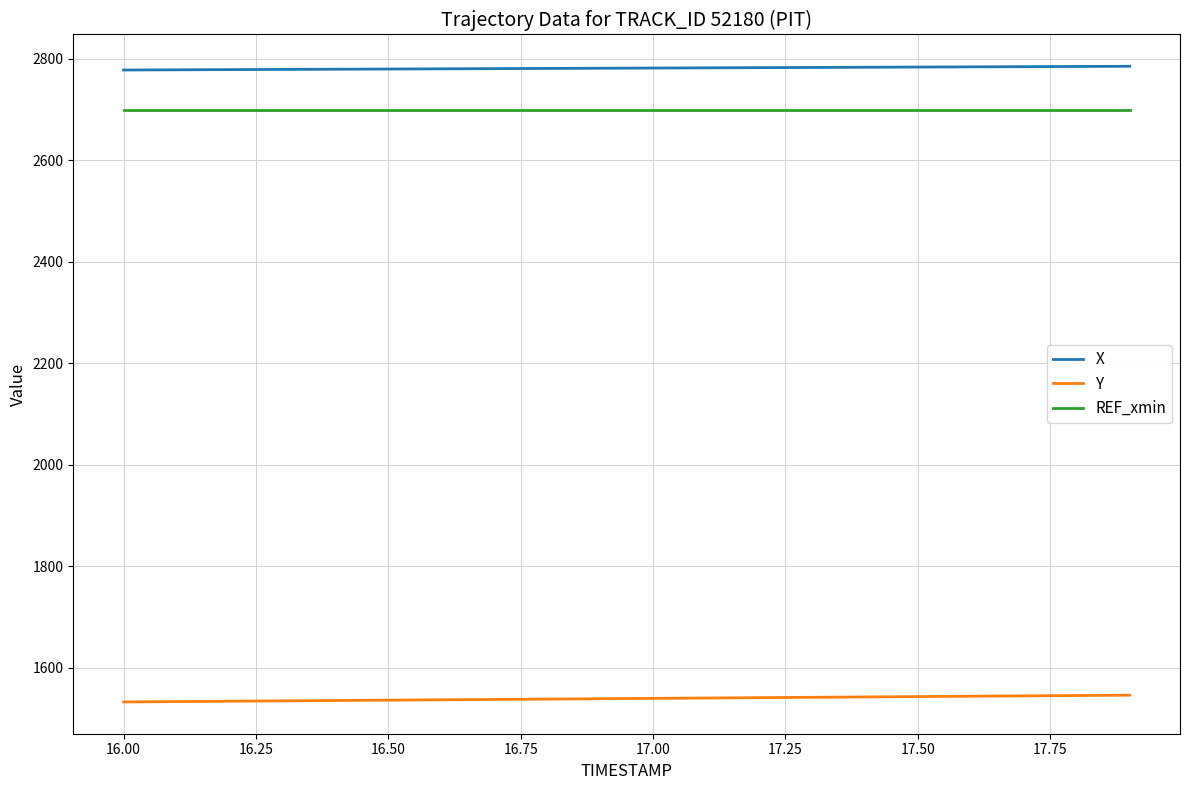

What is the greatest value displayed?

2785.3